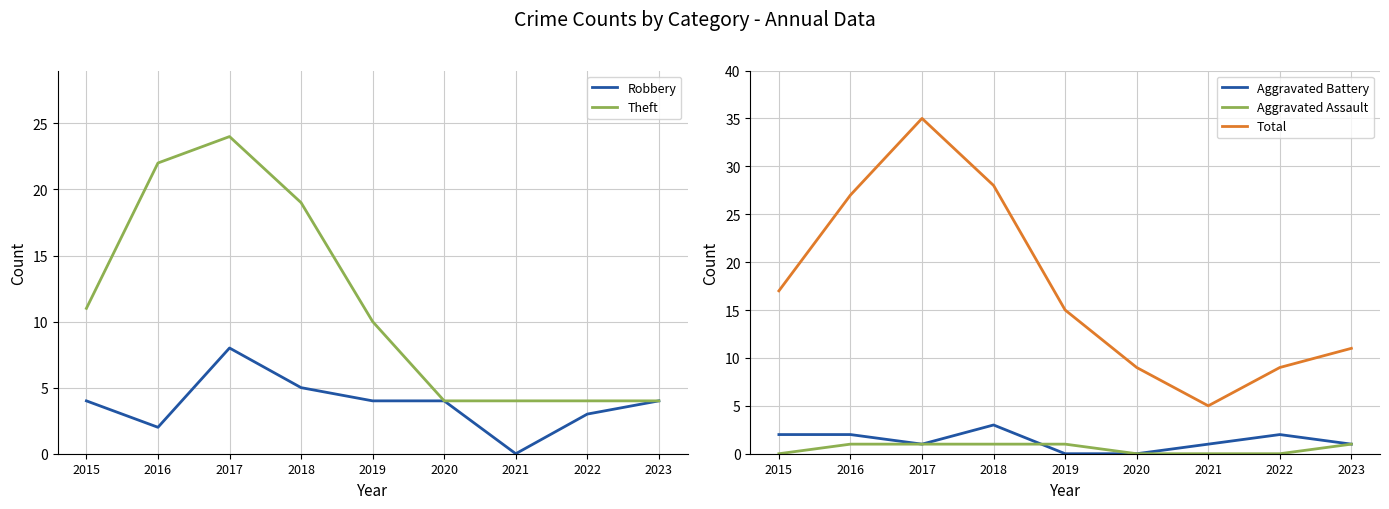

Where is the first local maximum for Robbery?

2017